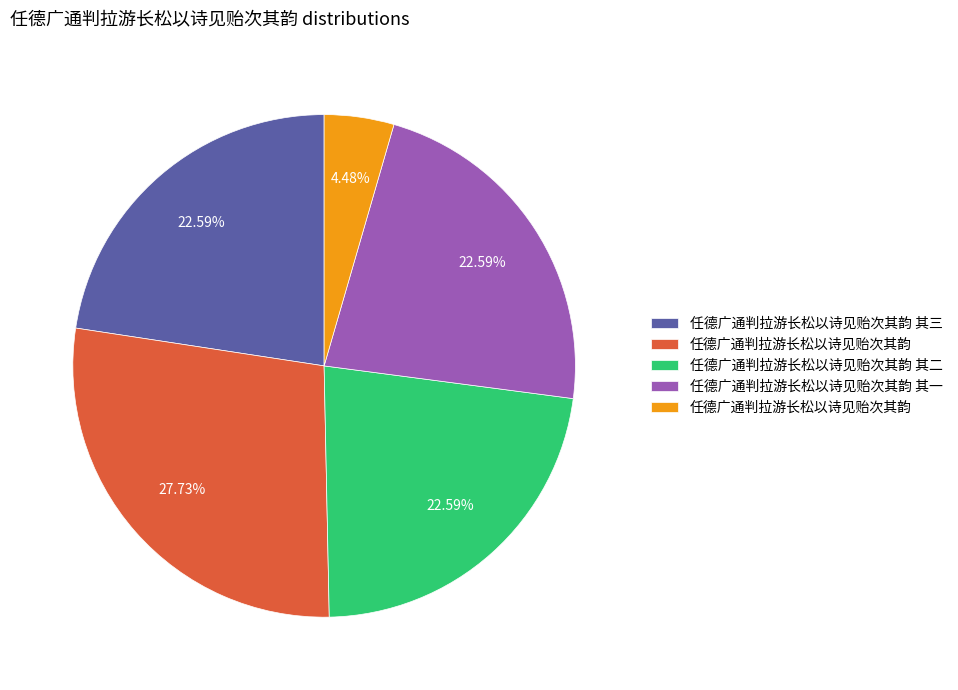

Does any single category account for the majority?

No